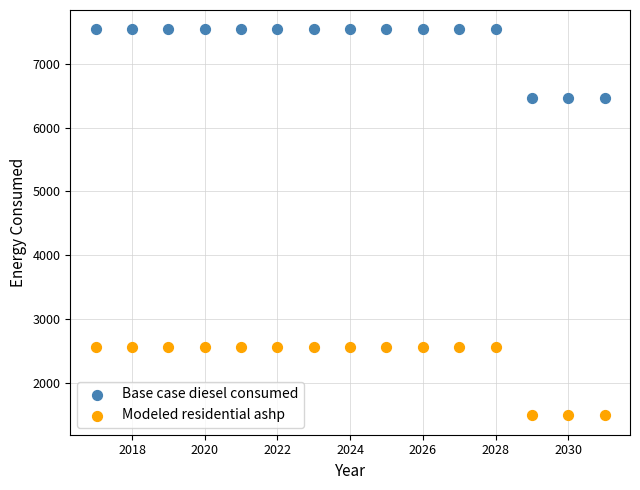

Which series contains the lowest Y value?

Modeled residential ashp